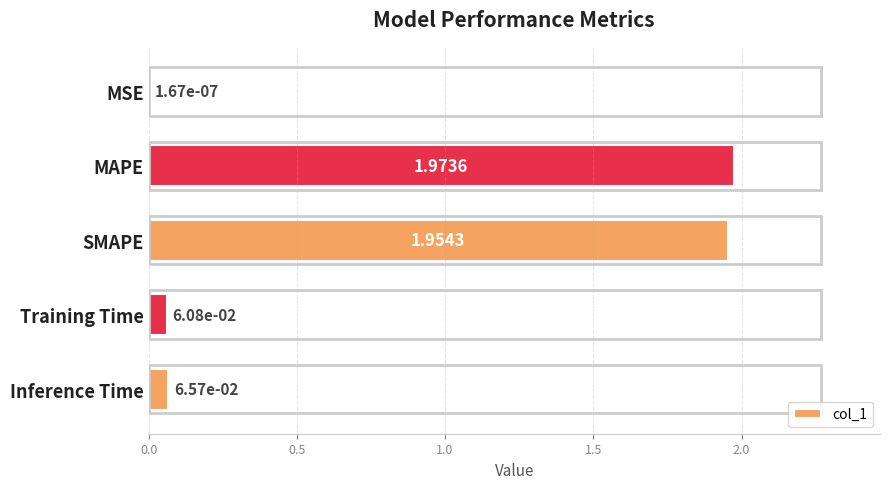

At which category does the chart reach its peak across all series?

MAPE